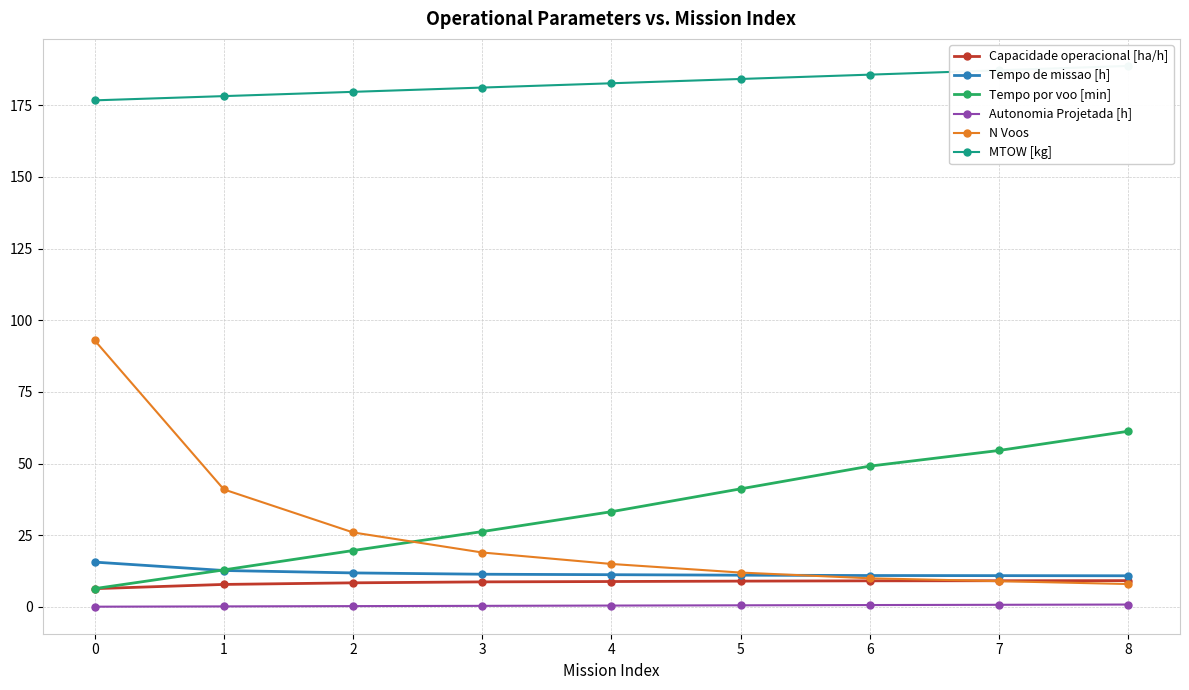

What is the total value across all series at 6?

265.6